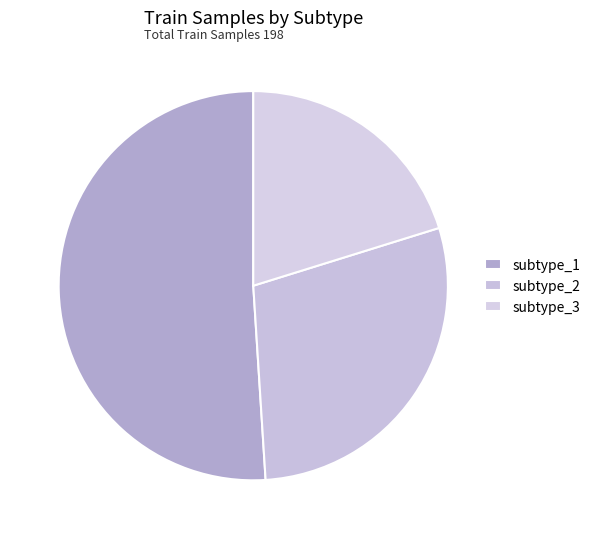

True or false: subtype_2 accounts for 35% of the total.

False